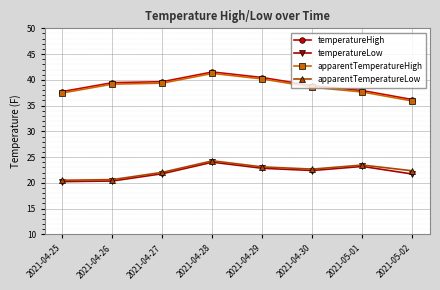

The apparentTemperatureHigh series shows 35.9 at 2021-05-02. True or false?

True